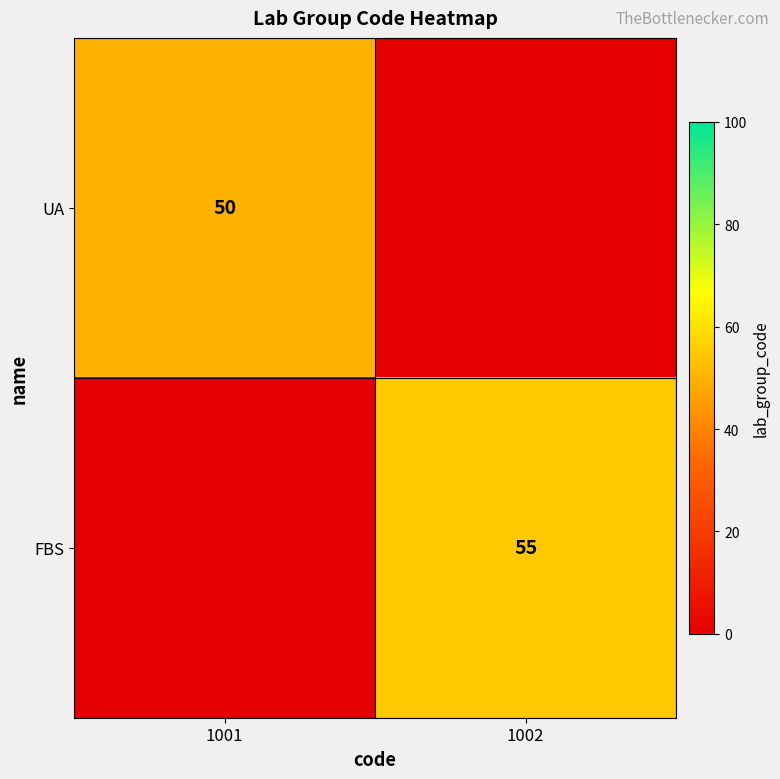

Is the value of FBS at 1002 greater than the value of UA at 1001?

Yes